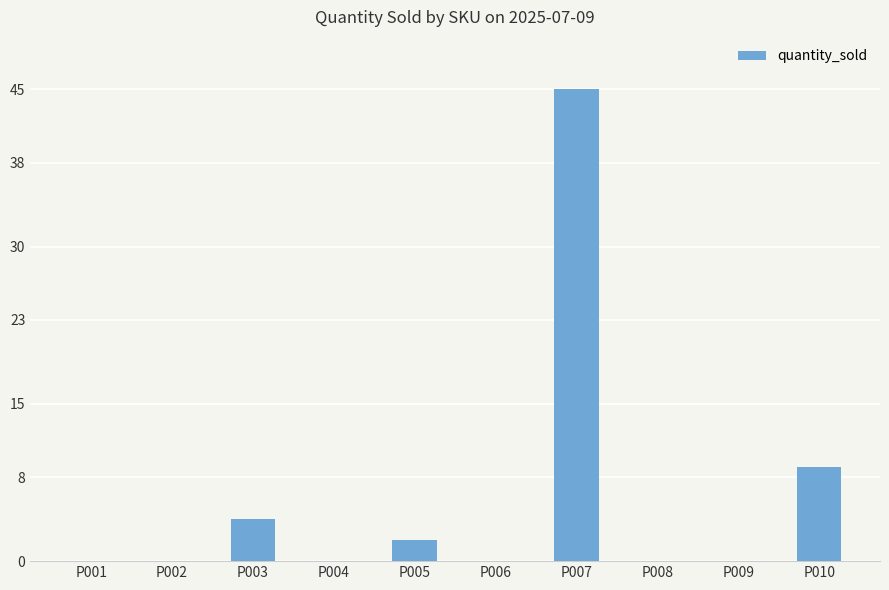

What is the sum of the values at P002 and P007?

45